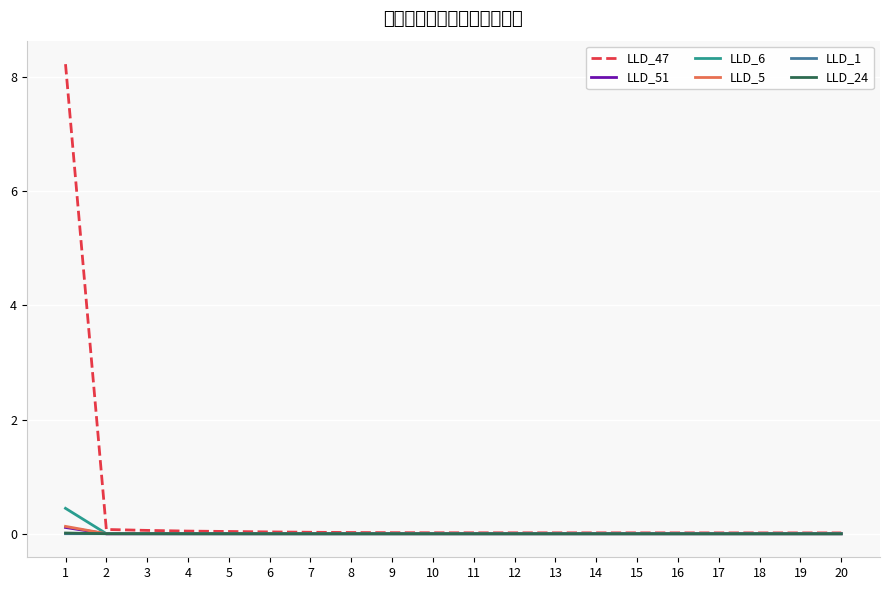

Which series has the largest total across all categories?

LLD_47